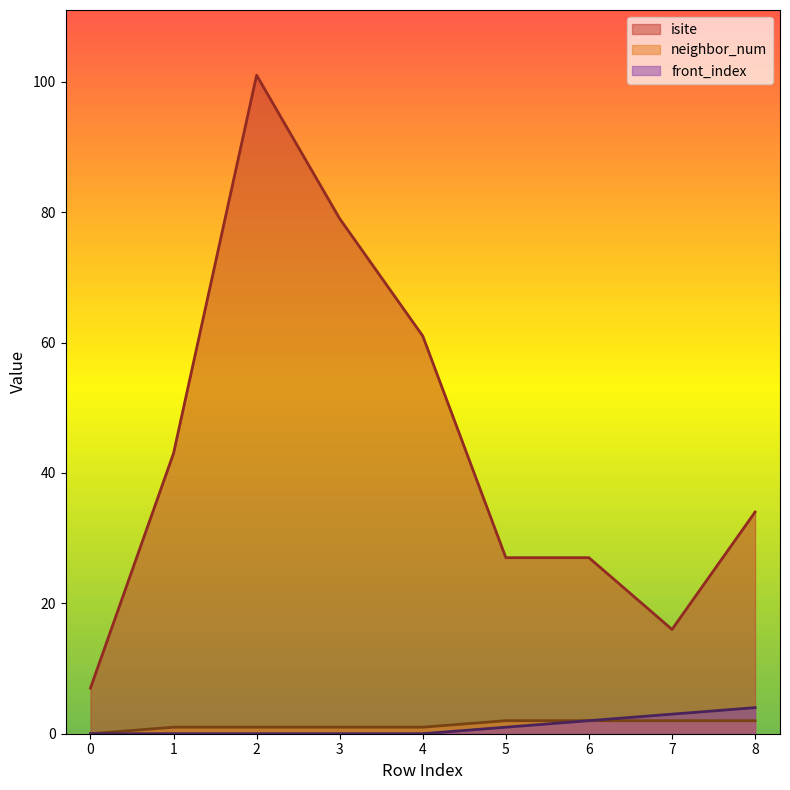

Reading right to left, transcribe all the data shown in this chart.

isite: 8=34	7=16	6=27	5=27	4=61	3=79	2=101	1=43	0=7
neighbor_num: 8=2	7=2	6=2	5=2	4=1	3=1	2=1	1=1	0=0
front_index: 8=4	7=3	6=2	5=1	4=0	3=0	2=0	1=0	0=0